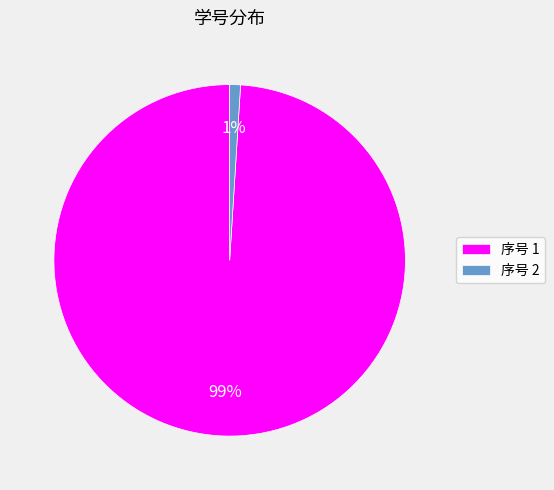

Is it true that 序号 2 is 11% of the pie?

False